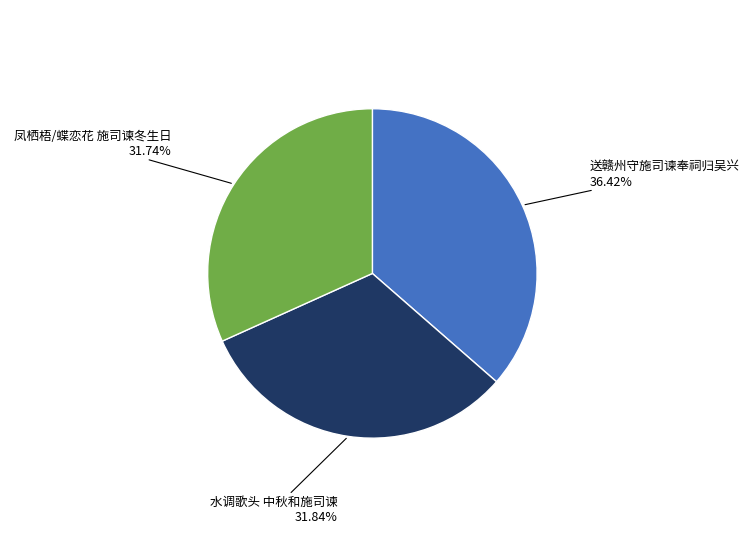

Combined, what portion of the pie is 水调歌头 中秋和施司谏 and 凤栖梧/蝶恋花 施司谏冬生日?

63.6%